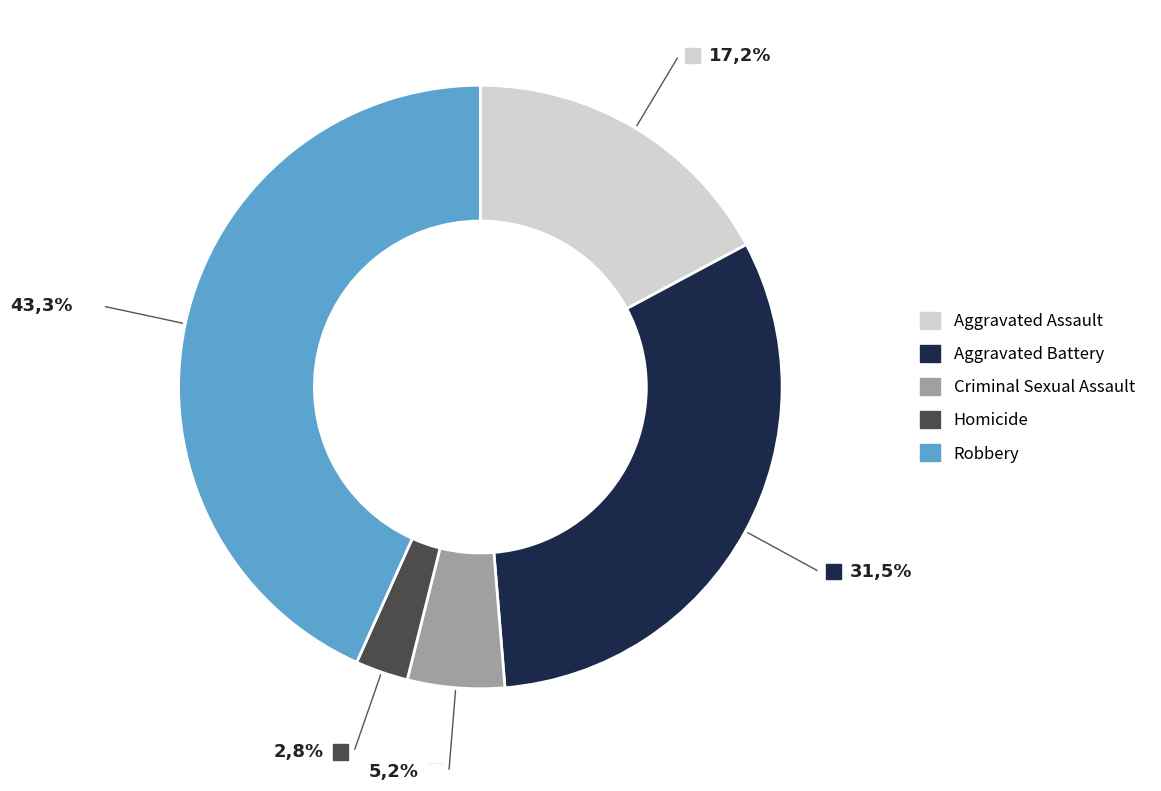

Which category has the biggest portion of the pie?

Robbery